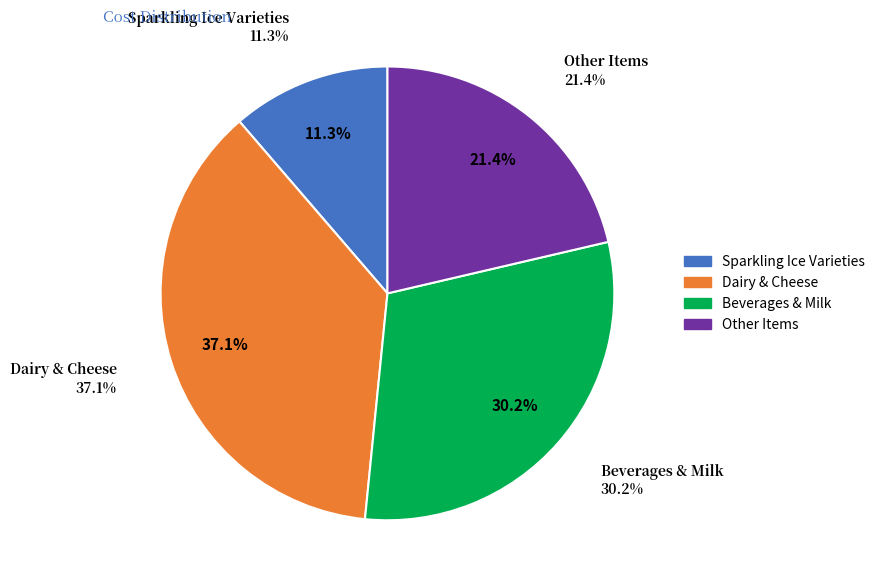

Does Swiss (Sliced) represent more than half of the total?

No